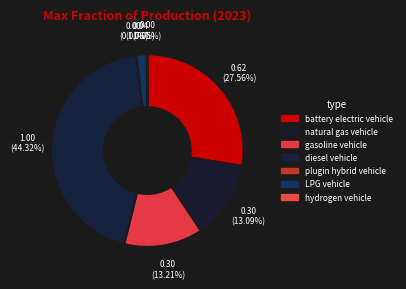

How much of the chart is everything except natural gas vehicle?

86.9%